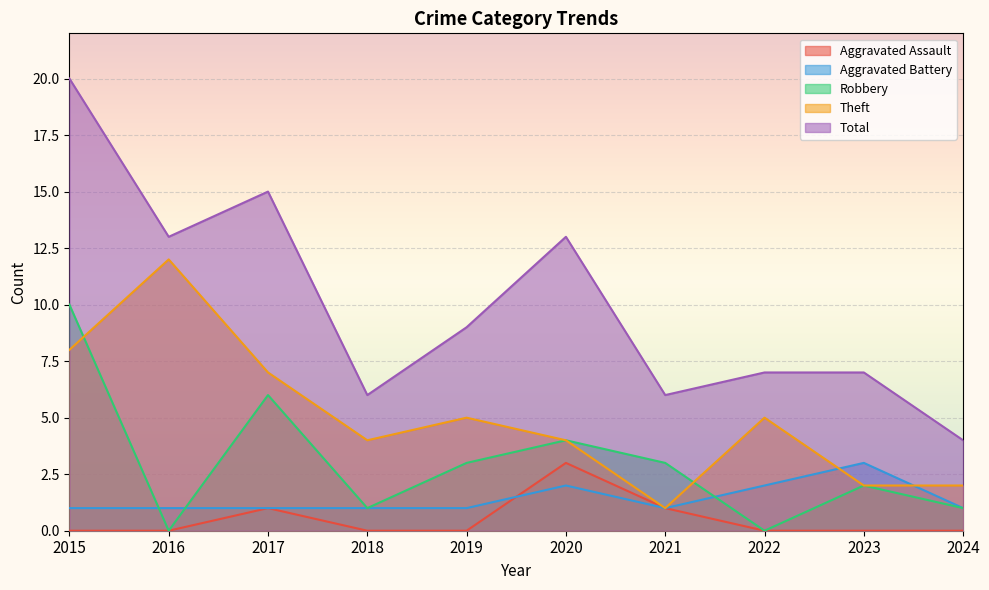

What is the difference between the Theft values at 2023 and 2017?

5